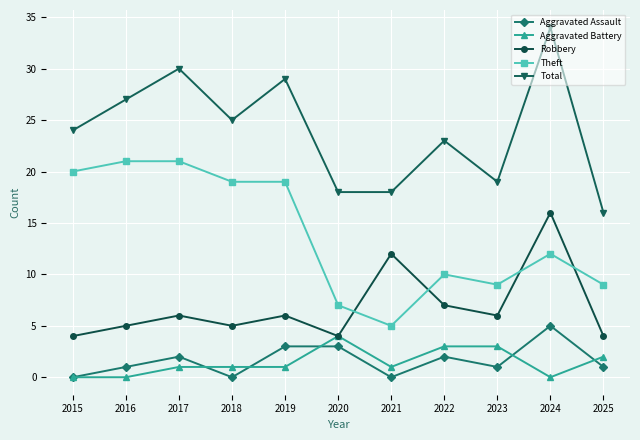

True or false: Aggravated Assault and Total cross at least once.

False